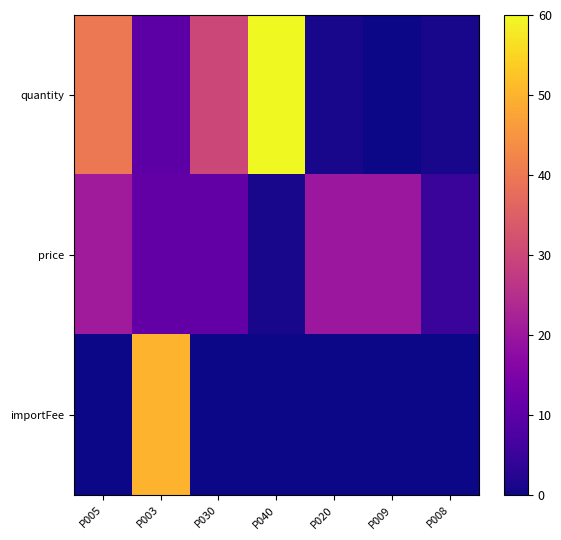

Reading right to left, transcribe all the data shown in this chart.

quantity: P008=1.0	P009=0.0	P020=1.0	P040=60.0	P030=30.0	P003=10.0	P005=40.0
price: P008=5.0	P009=20.0	P020=20.0	P040=1.0	P030=11.0	P003=11.0	P005=21.0
importFee: P008=0.0	P009=0.0	P020=0.0	P040=0.0	P030=0.0	P003=50.0	P005=0.0